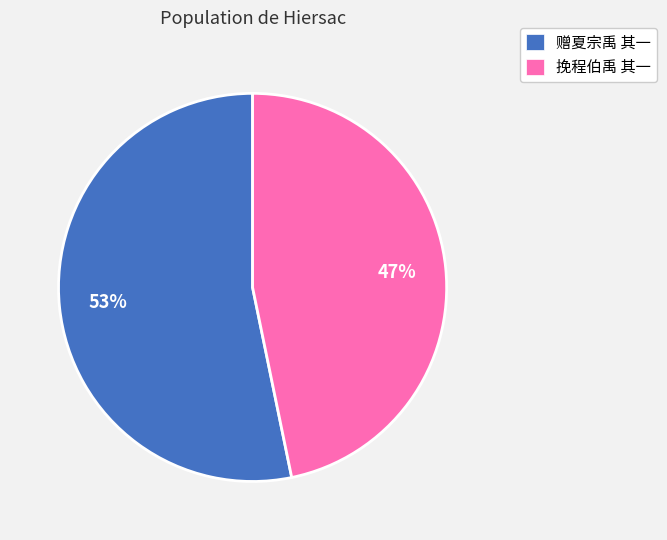

True or false: 挽程伯禹 其一 accounts for 60% of the total.

False